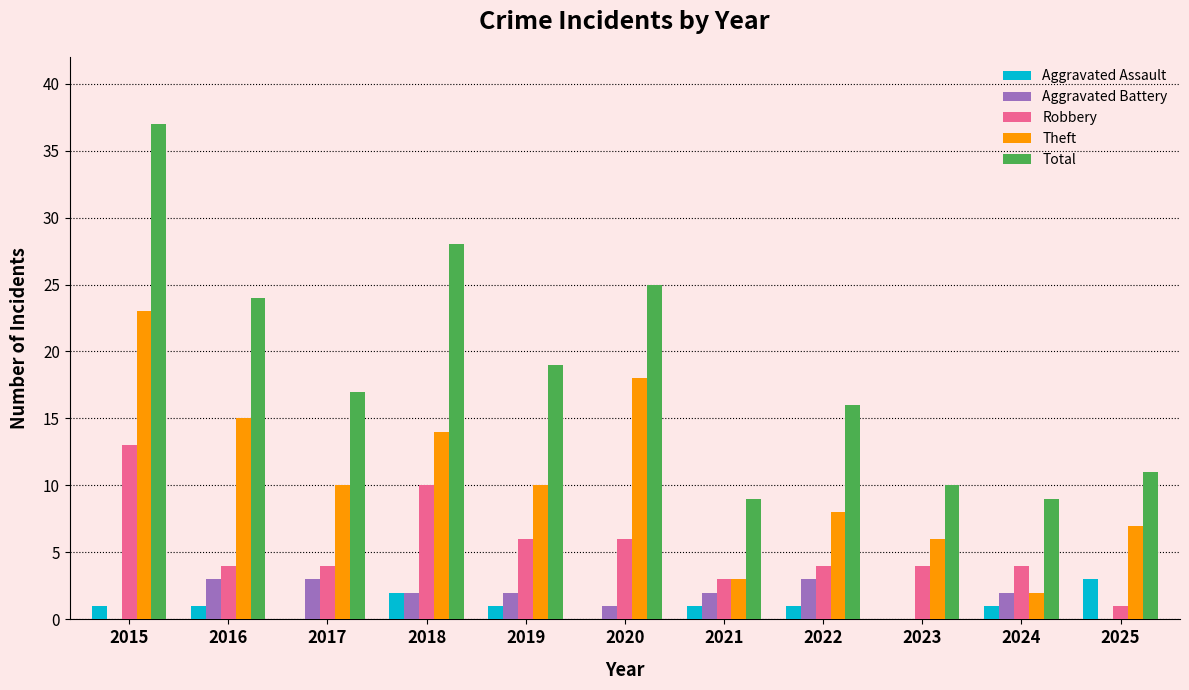

The value of Robbery at 2015 is 8. True or false?

False